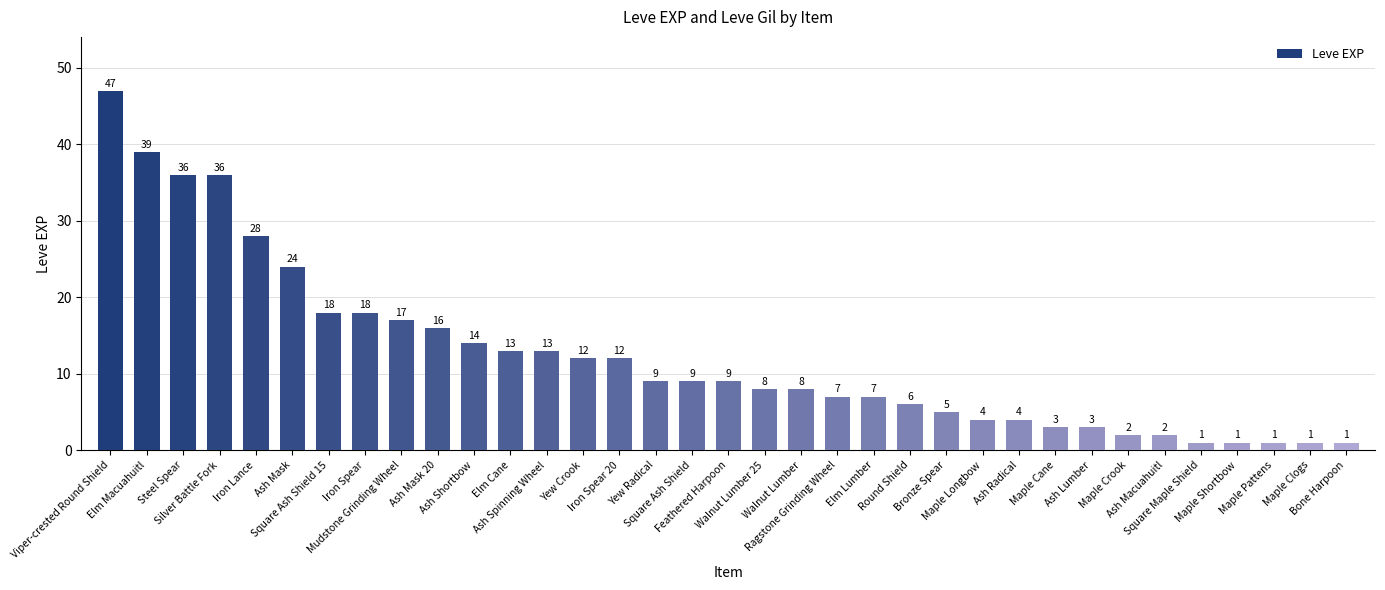

Approximately how many times larger is the value at Maple Clogs compared to Elm Cane?

0.1